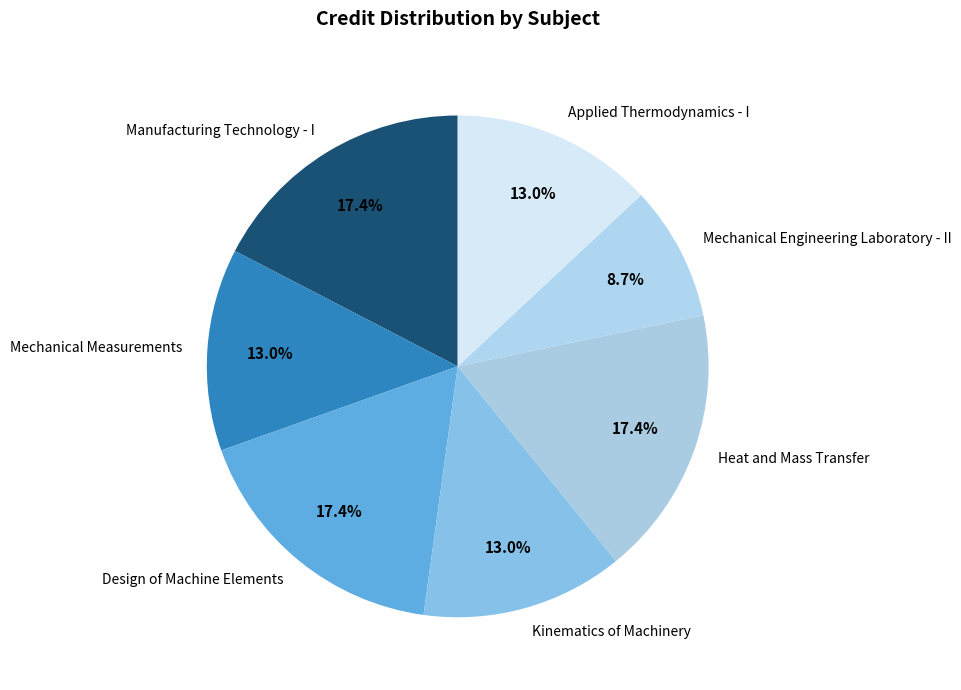

What percentage is the Kinematics of Machinery slice, to the nearest percent?

13%